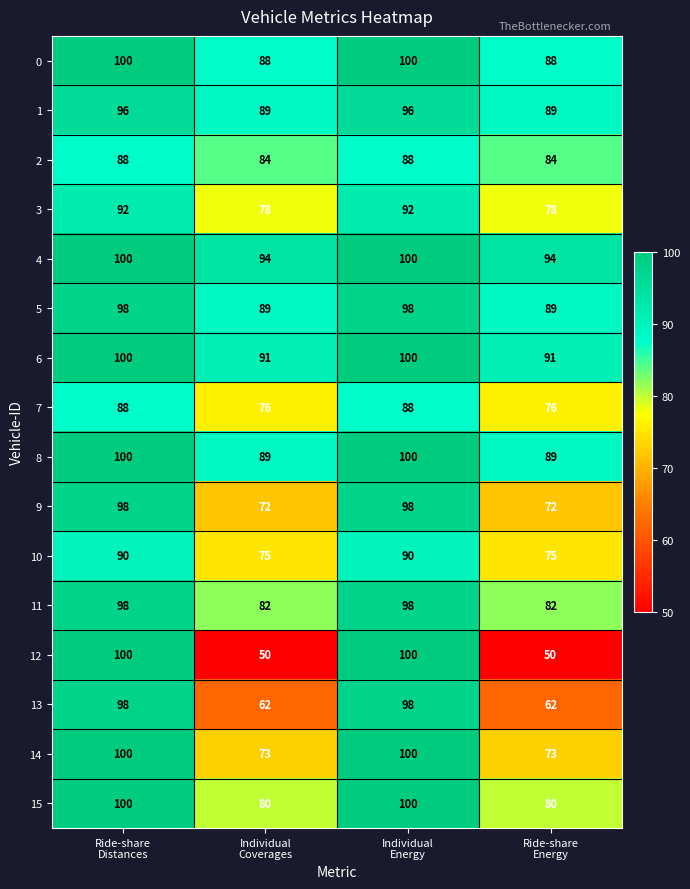

What is the maximum value for 12?

100